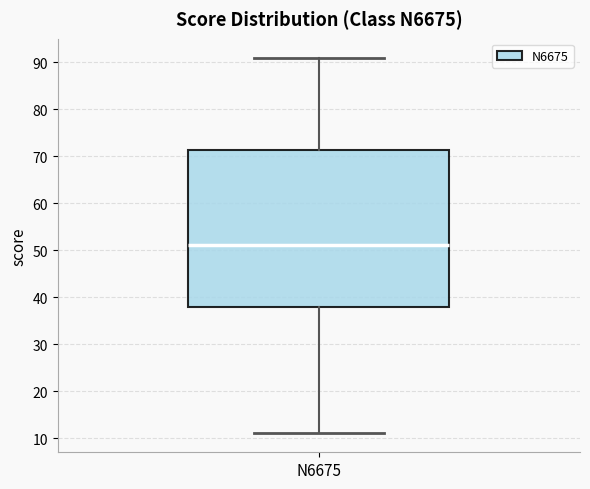

Where does the median line of the box for N6675 sit on the y-axis? The values are not printed on the chart, so give them approximately, as read against the axis.

51